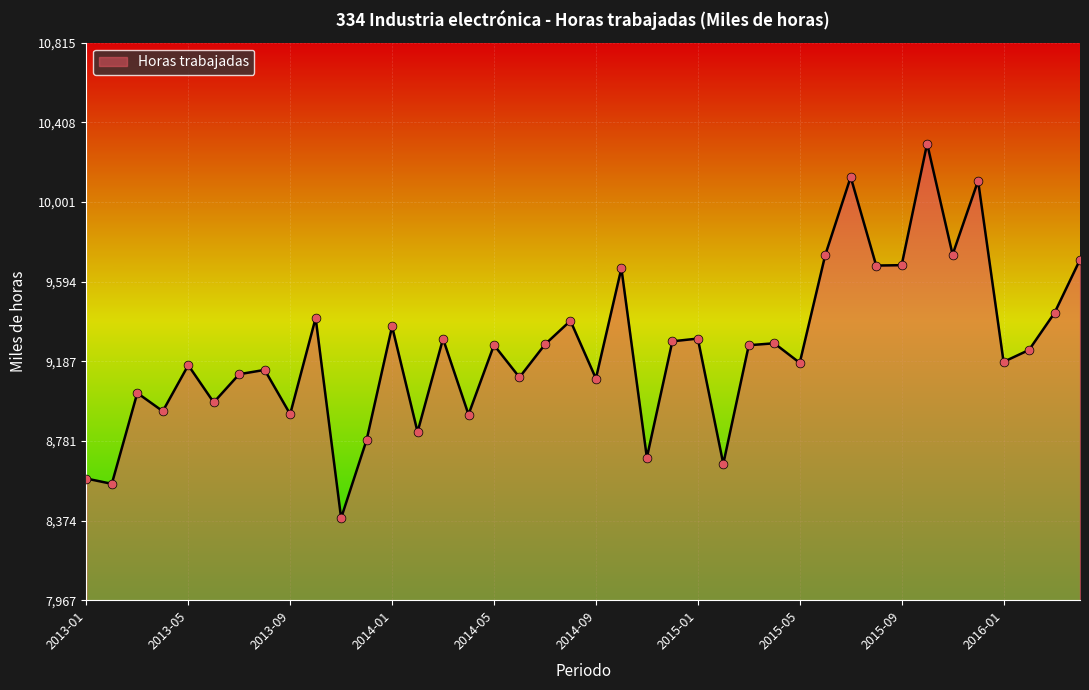

What is the smallest value displayed?

8387